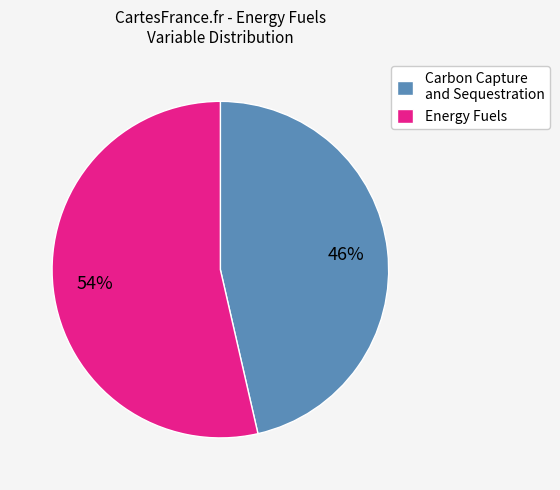

Rank the categories by value from highest to lowest.

Energy Fuels, Carbon Capture and Sequestration